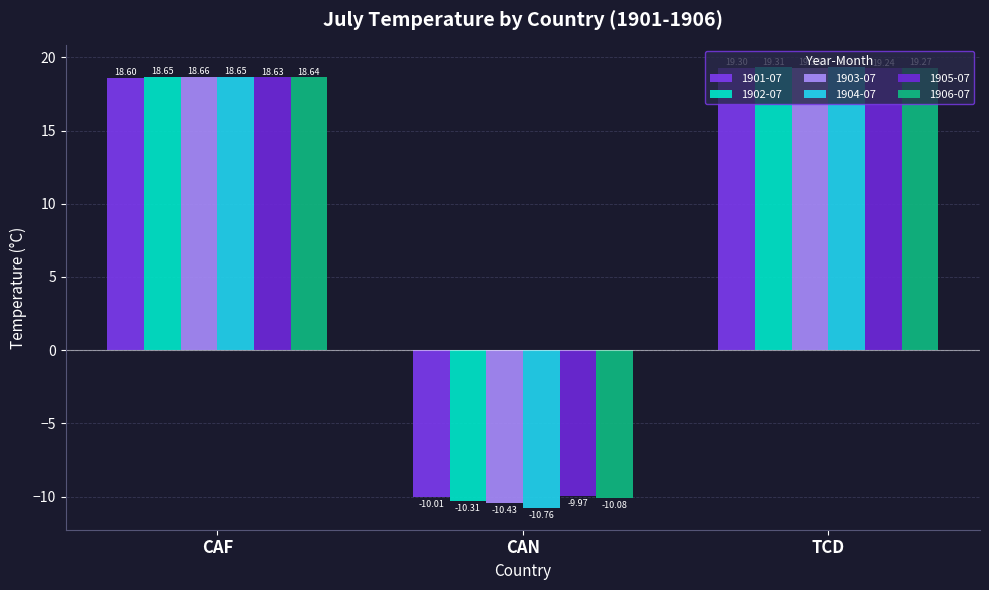

What is the lowest value of the 1901-07 series?

-10.0